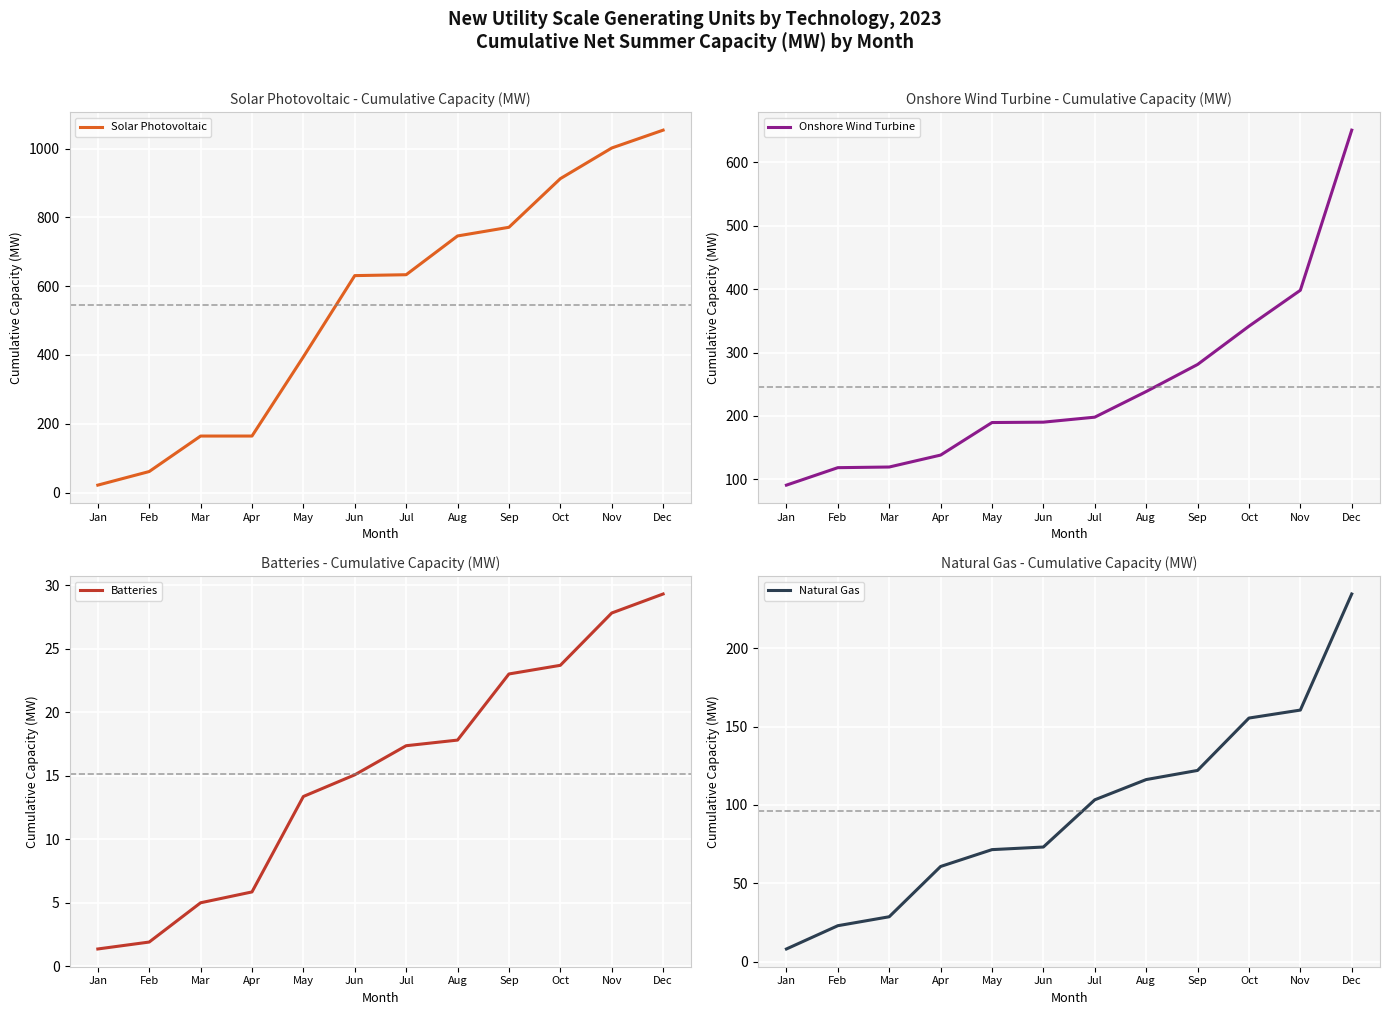

What is the value of the Batteries point at the 3rd from the left?

5.0